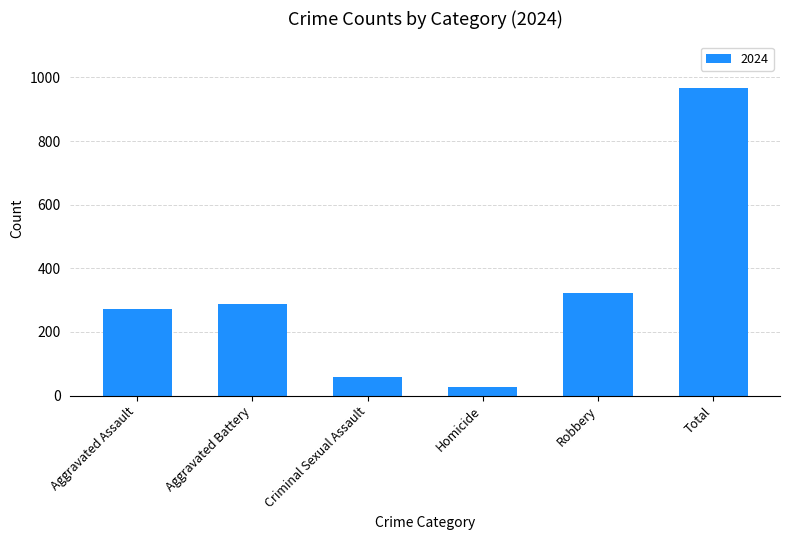

Read the value at Aggravated Battery, to the nearest 10.

290